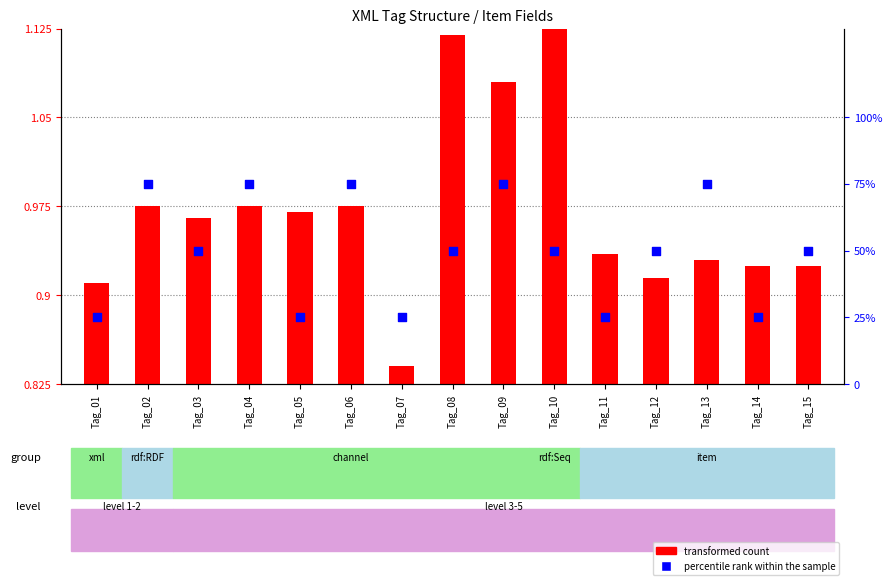

Is the value of percentile rank within the sample at Tag_11 greater than the value of transformed count at Tag_05?

Yes